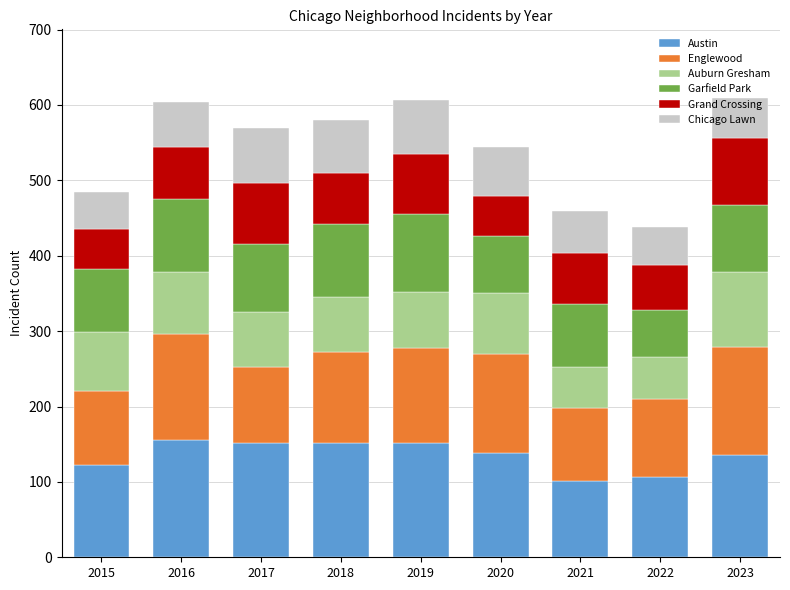

What is the lowest value of the Austin series?

101